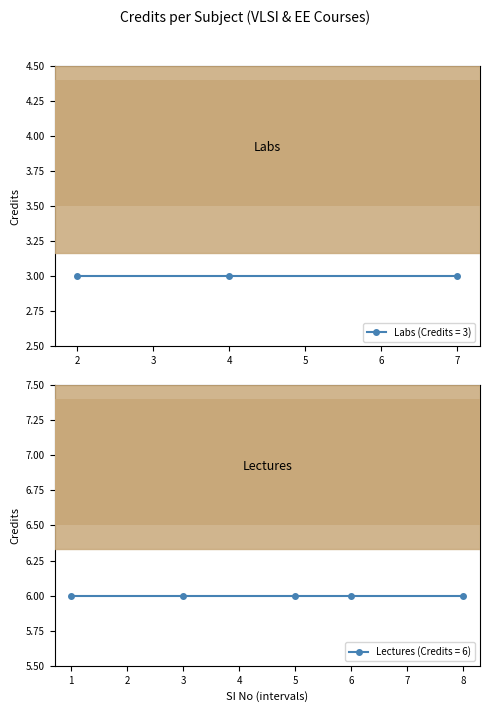

Which category has the lowest value across all series?

2